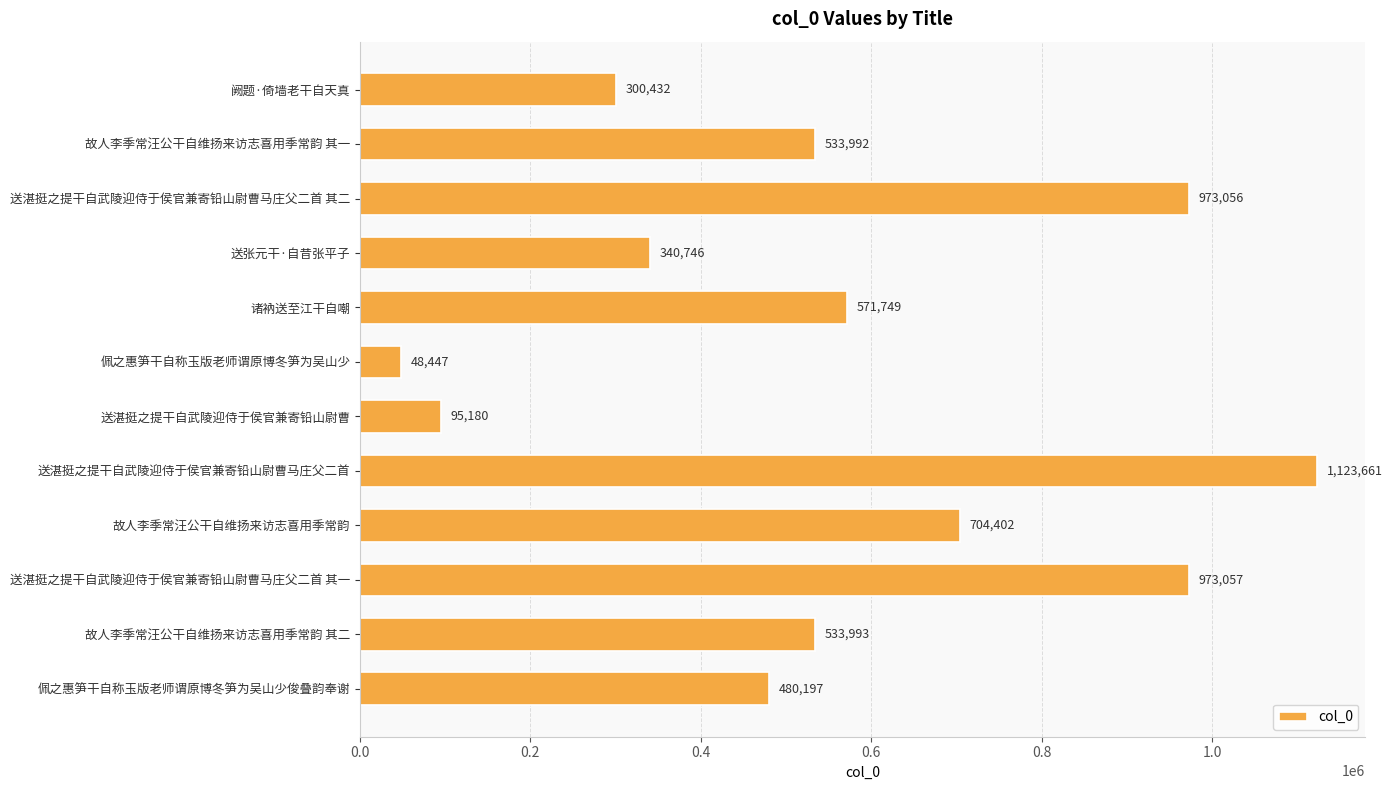

At which label is the value closest to 586054?

诸衲送至江干自嘲